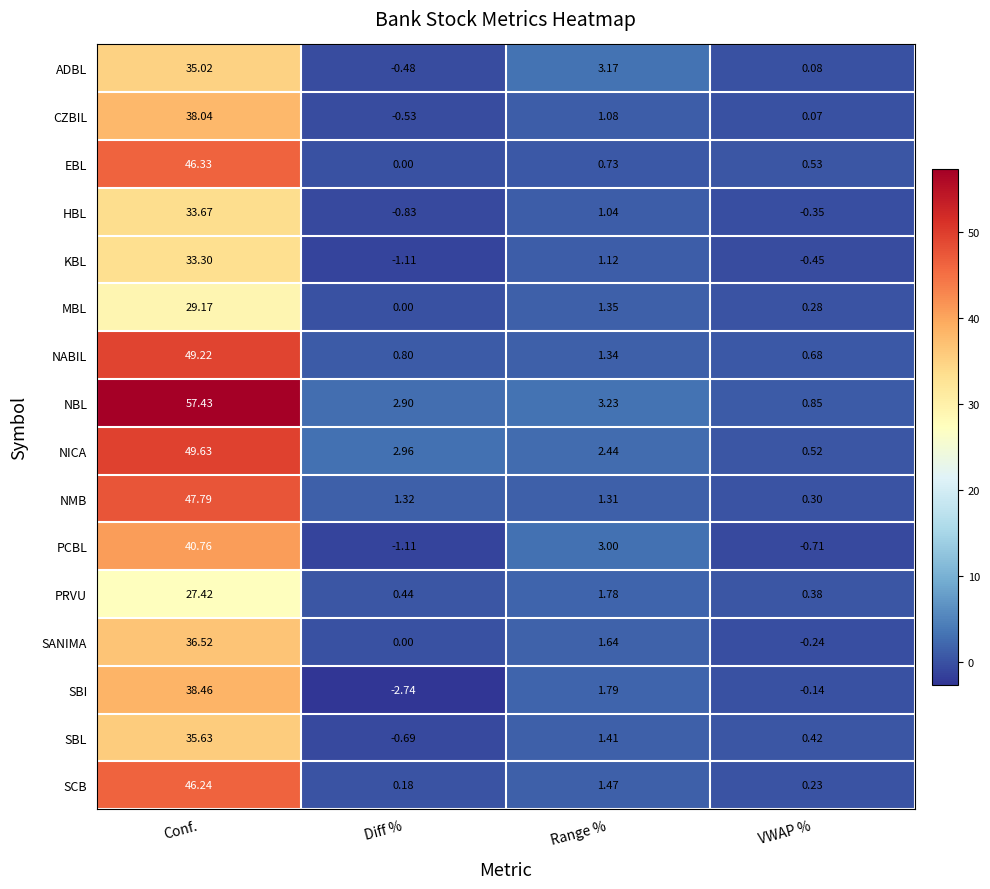

How many distinct data groups are displayed?

16